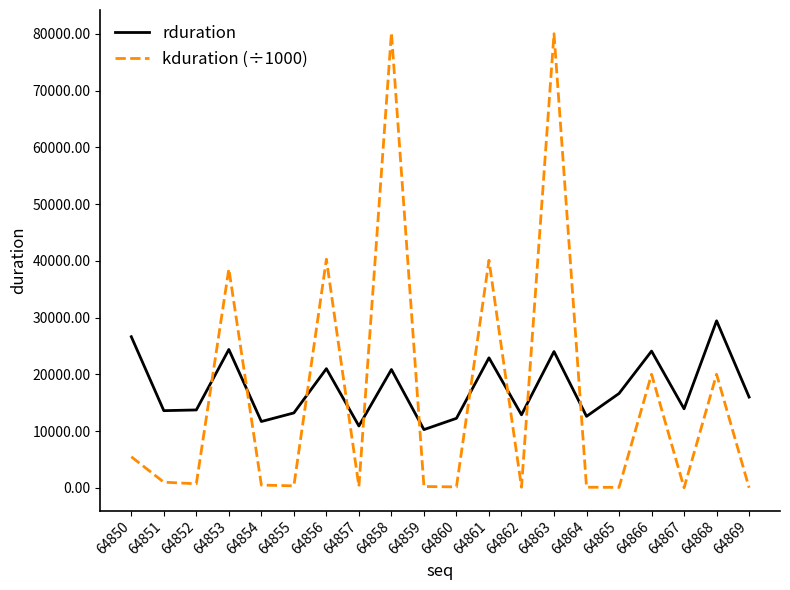

What is the sum of the kduration (÷1000) values at 64858 and 64853?

118765.4